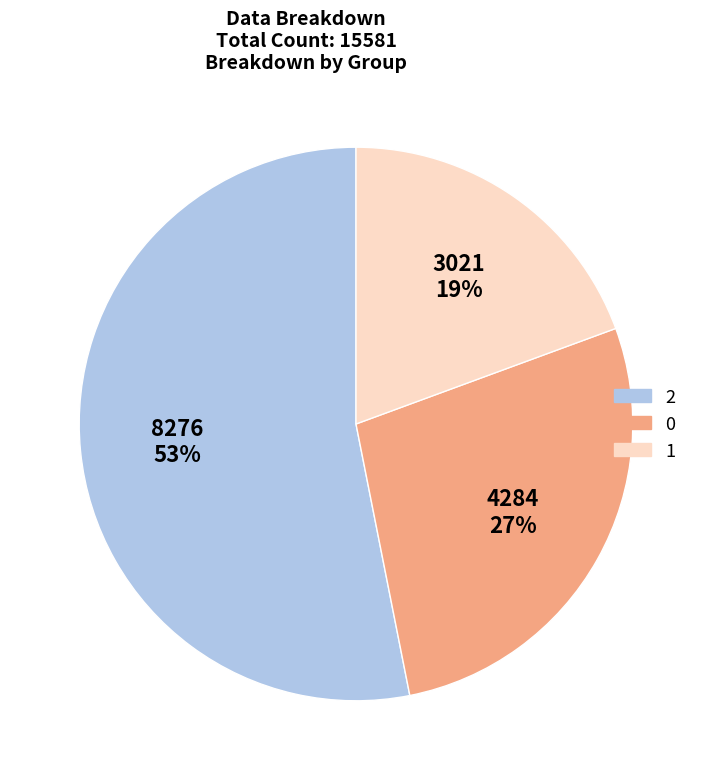

Which category has the smallest portion of the pie?

1